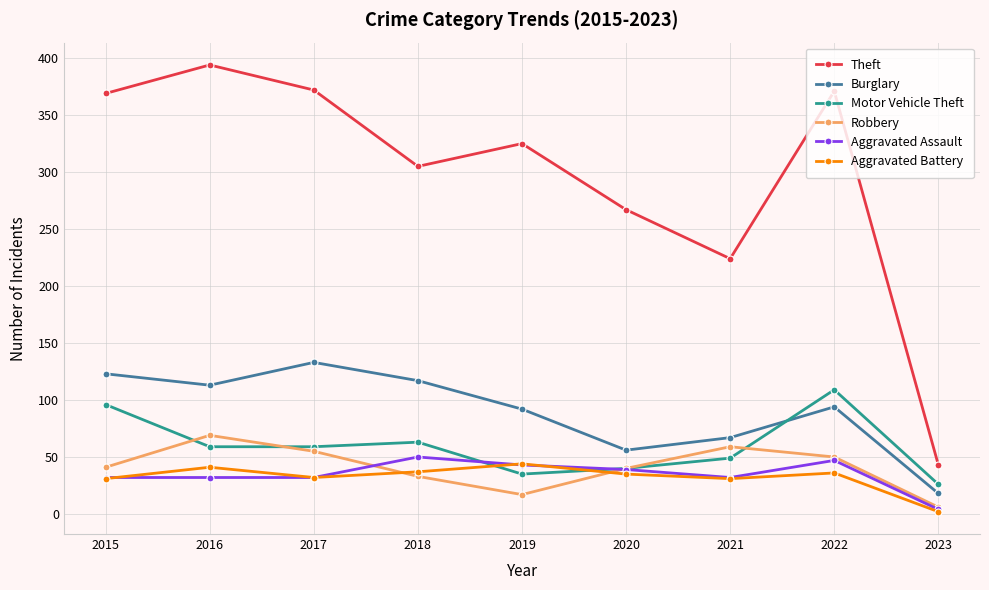

After their last crossing, which series has the higher values: Aggravated Battery or Motor Vehicle Theft?

Motor Vehicle Theft